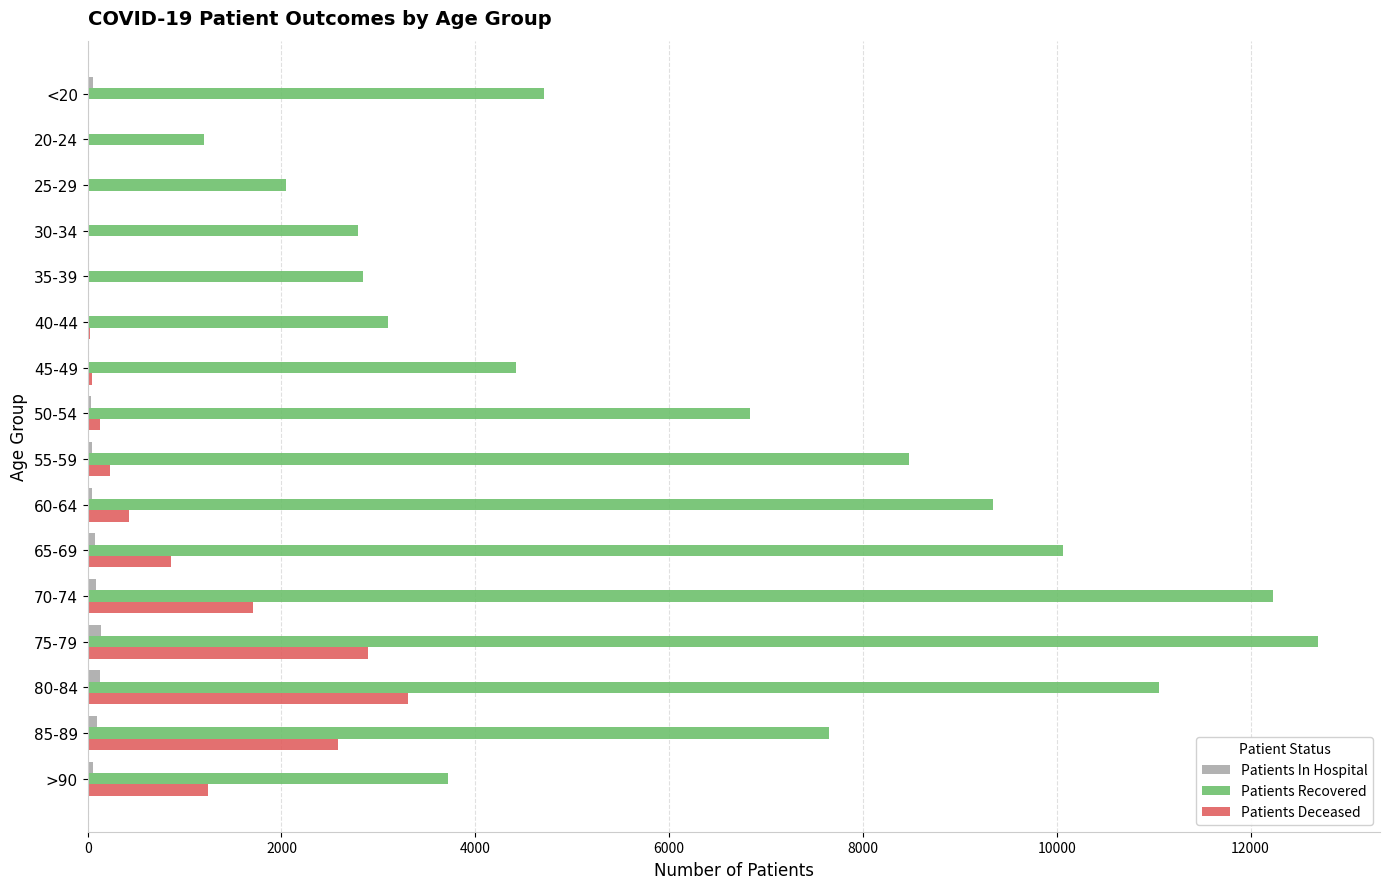

The value of Patients Recovered at 55-59 is 8475. True or false?

True